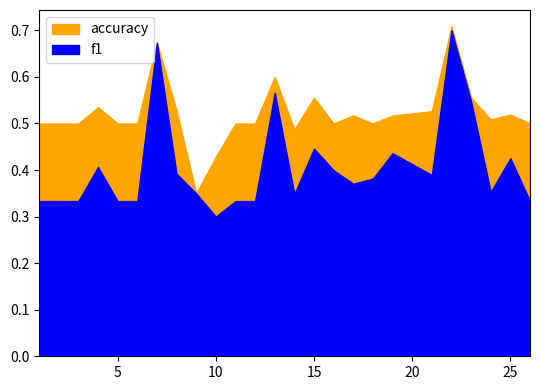

What is the approximate value of accuracy at 22?

0.7